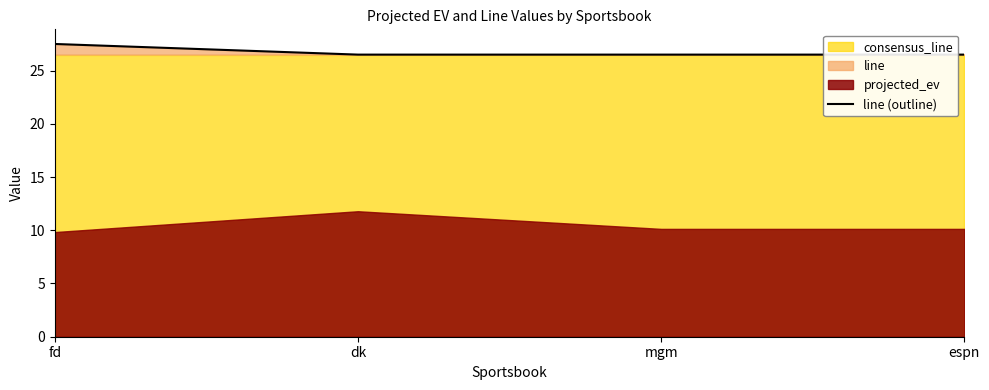

What is the value of the 1st point from the left?

27.5